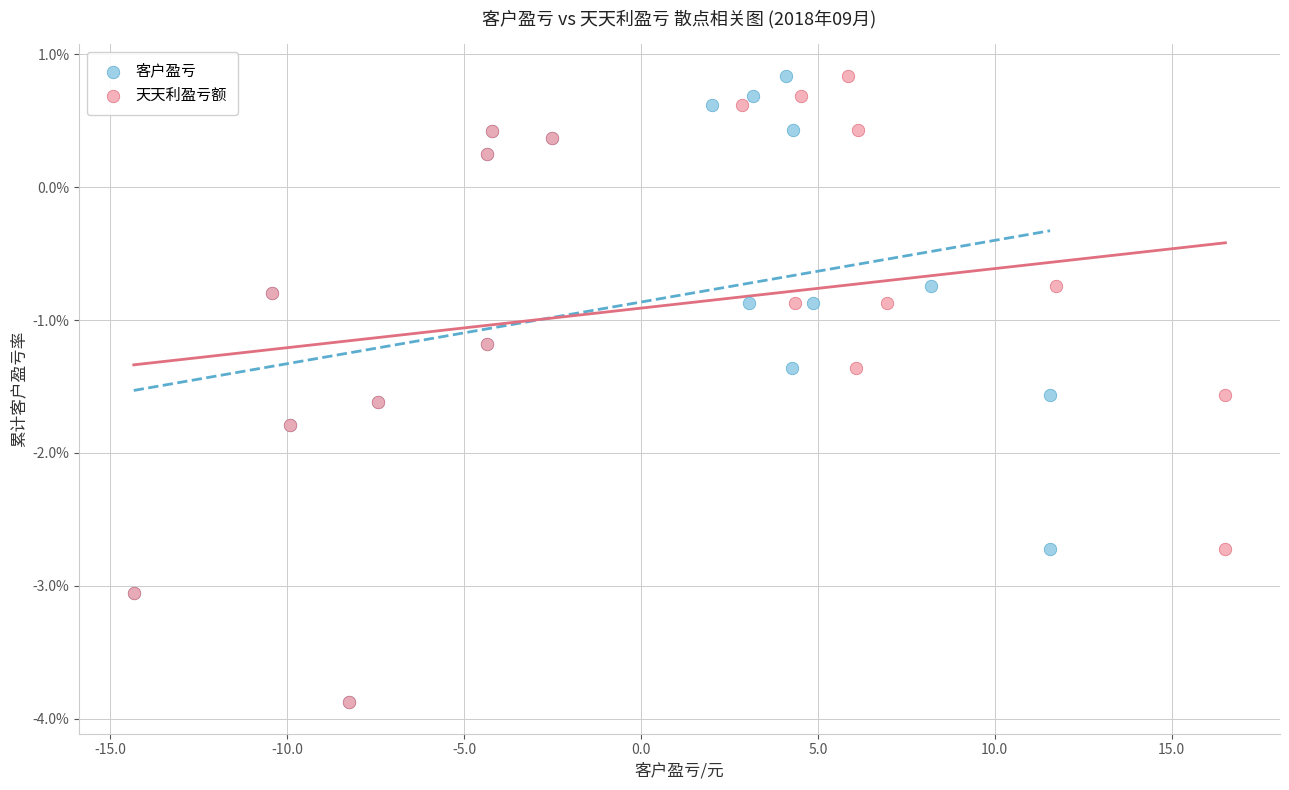

What are all the series names shown in the legend?

客户盈亏, 天天利盈亏额